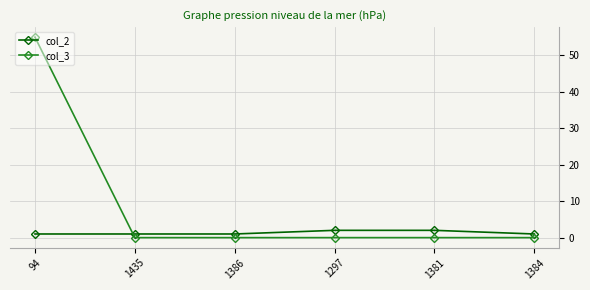

After their last crossing, which series has the higher values: col_3 or col_2?

col_2